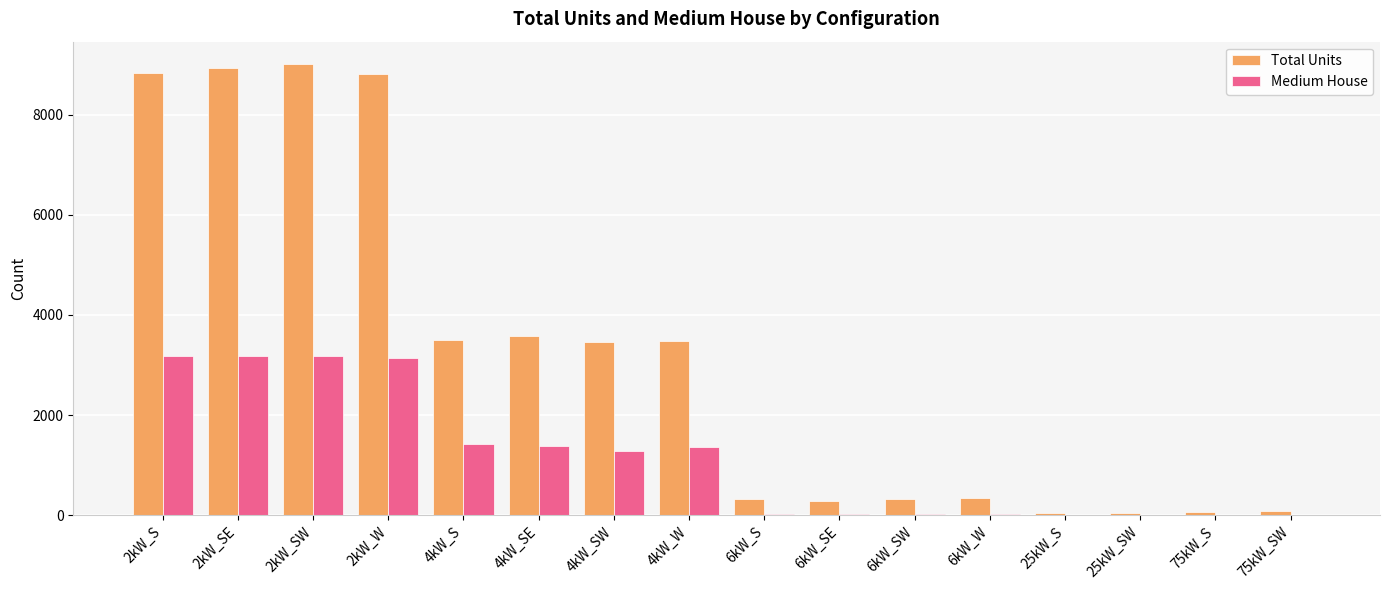

At which label does Total Units first exceed 3469?

2kW_S